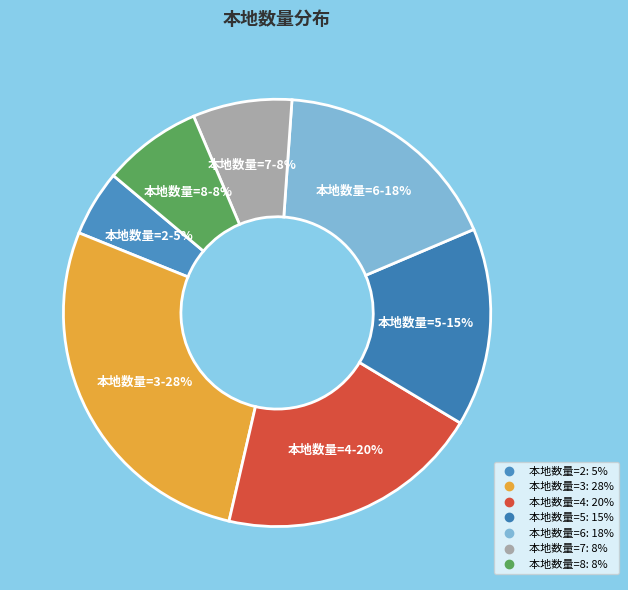

How many segments does this pie chart have?

7